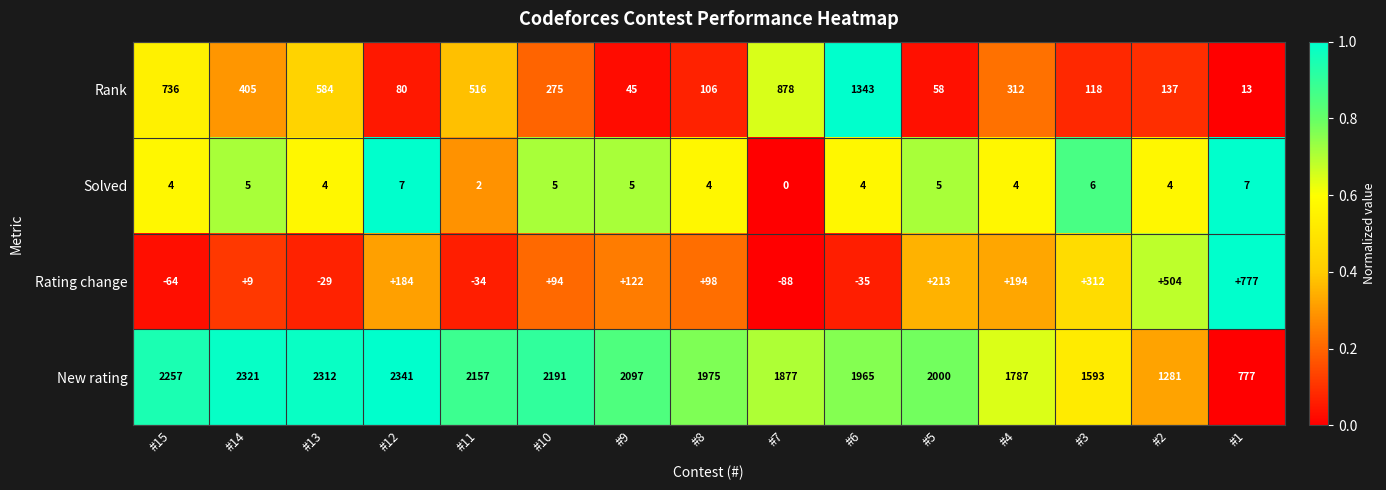

Rank the series by their maximum value, from highest to lowest.

New rating, Rank, Rating change, Solved